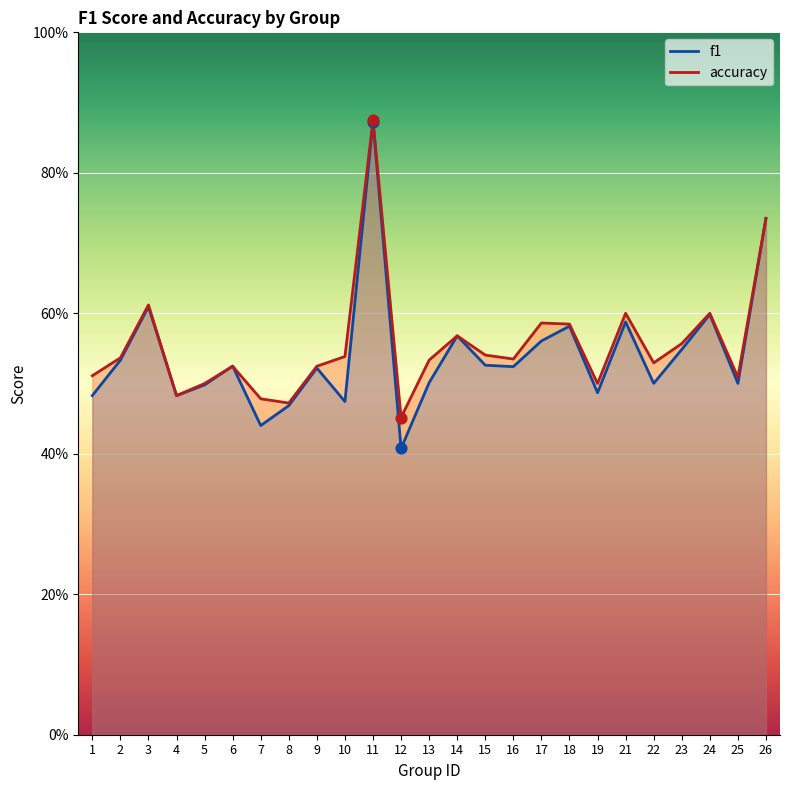

At which category is the sum across all series the highest?

11